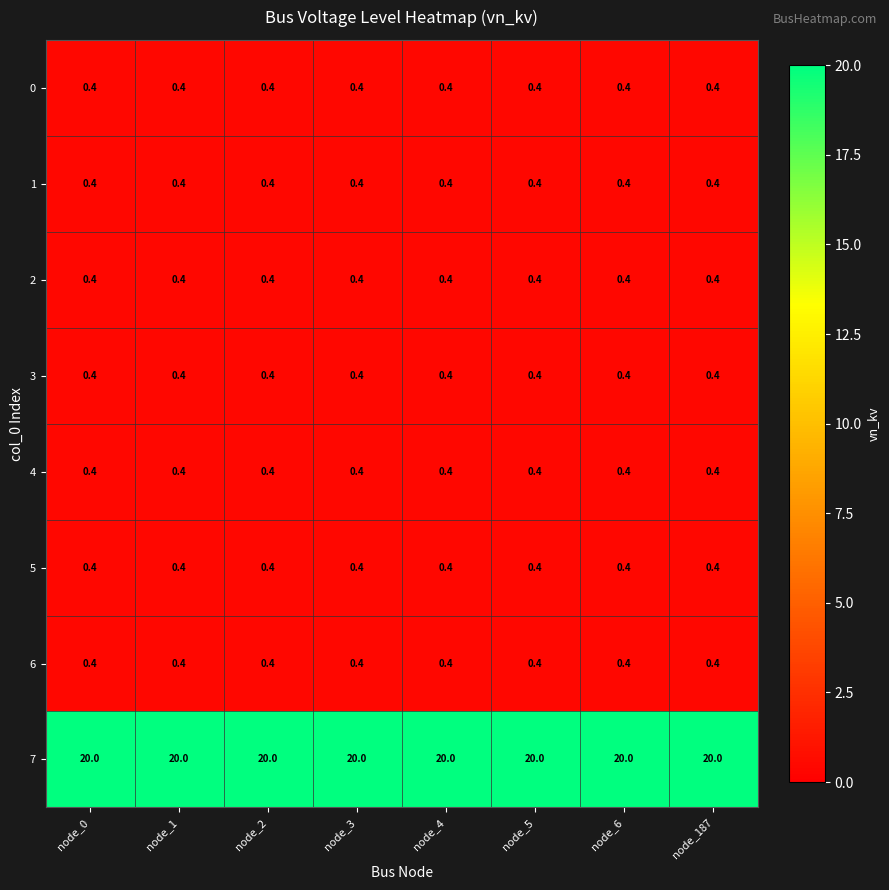

What value does the 1 series have at node_187?

0.4